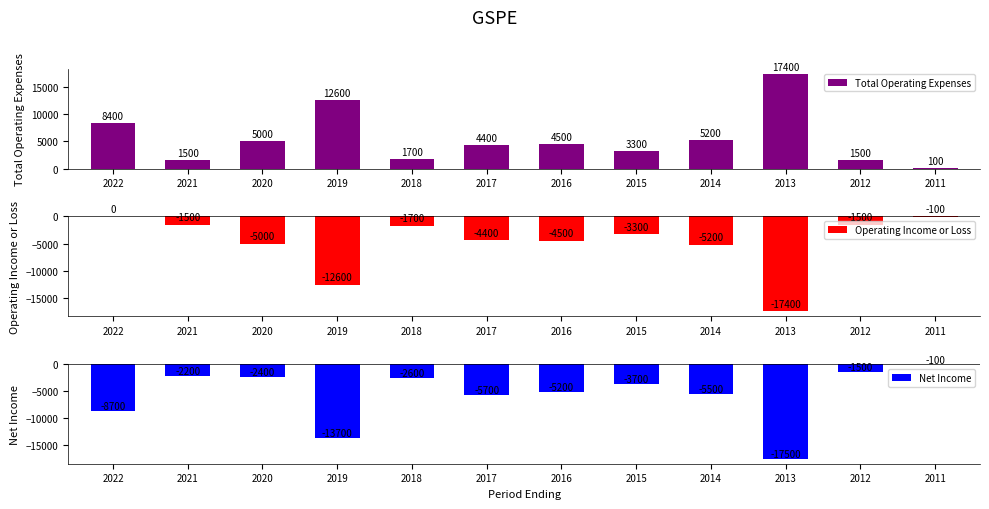

How many groups of bars are there?

12